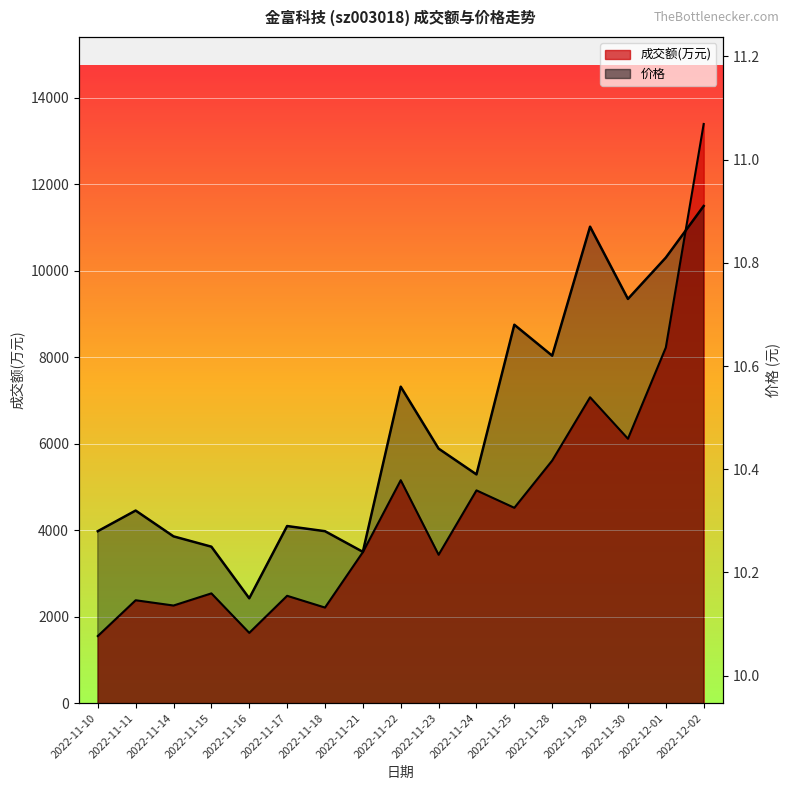

True or false: 成交额(万元) has a value of 1624.0 at 2022-11-16.

True